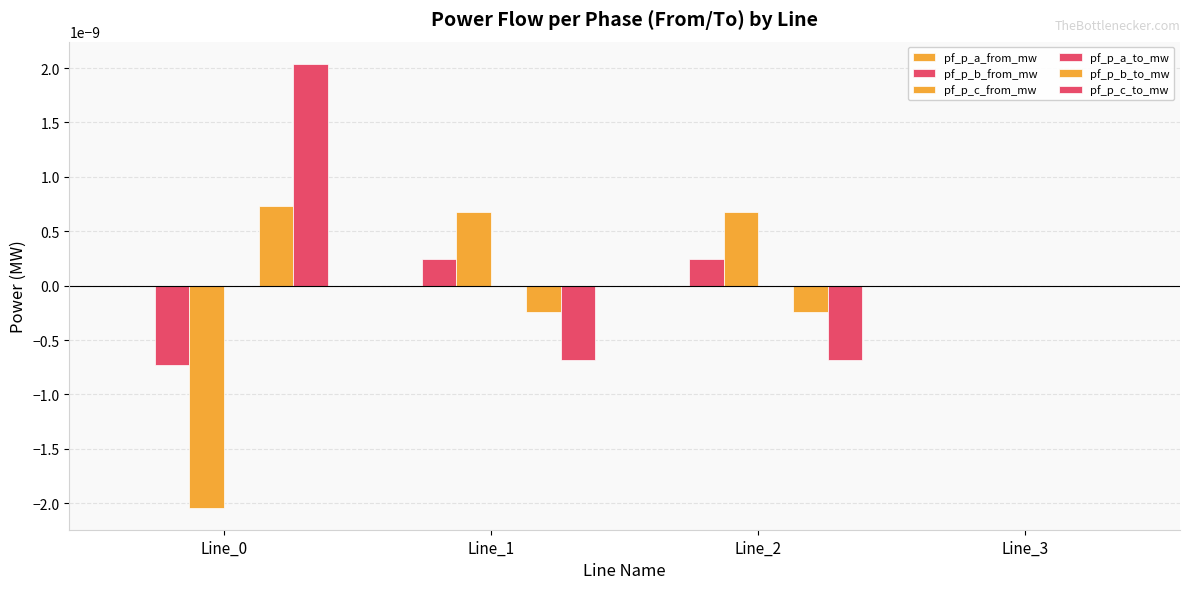

Which has a higher value, Line_3 or Line_2?

Line_3